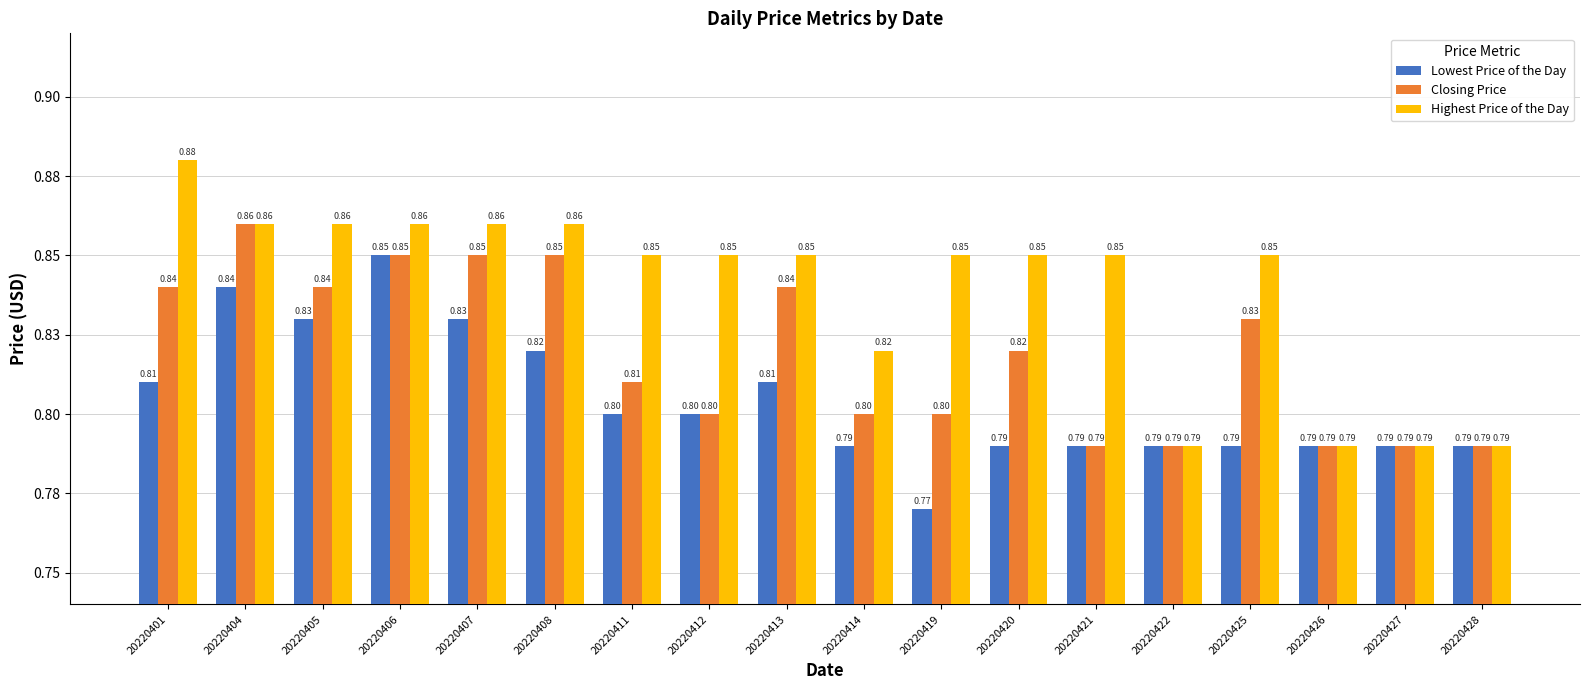

Rank the series by their average value, from highest to lowest.

Highest Price of the Day, Closing Price, Lowest Price of the Day